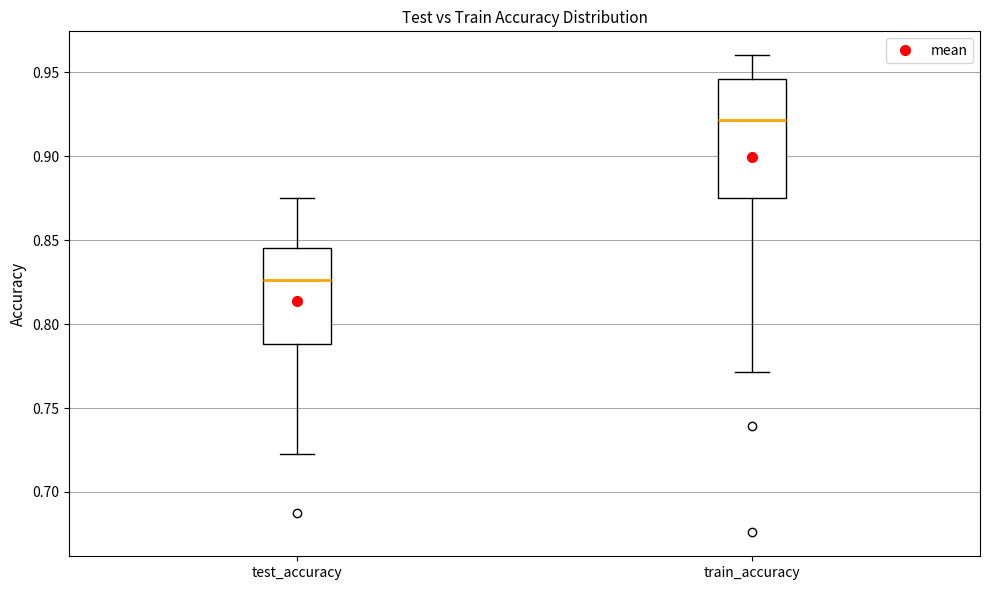

Reading left to right, transcribe this box plot: for each box, give where its median line is, the range the box spans, and where its two whiskers end, as read against the y-axis. The values are not printed on the chart, so give them approximately, as read against the axis.

test_accuracy: median 0.825, box 0.790 to 0.845, whiskers 0.725 to 0.875
train_accuracy: median 0.920, box 0.875 to 0.945, whiskers 0.770 to 0.960